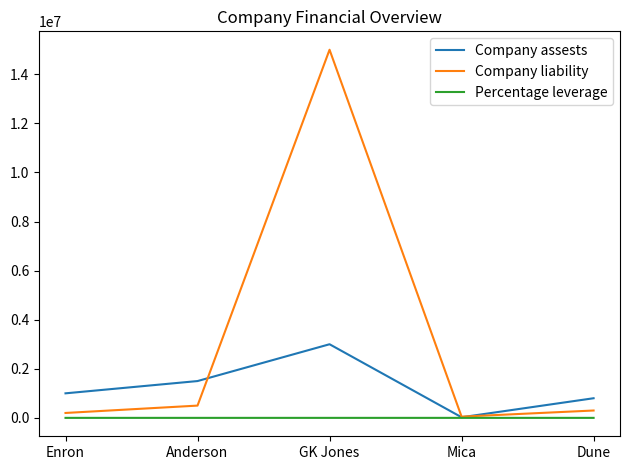

What are all the series names shown in the legend?

Company assests, Company liability, Percentage leverage